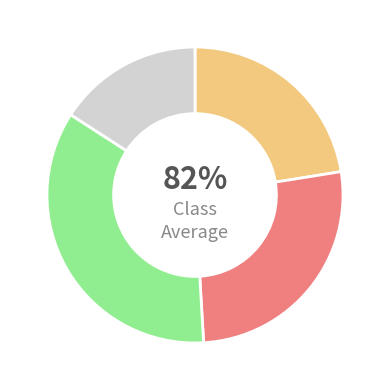

What percentage is the M2 slice, to the nearest percent?

35%